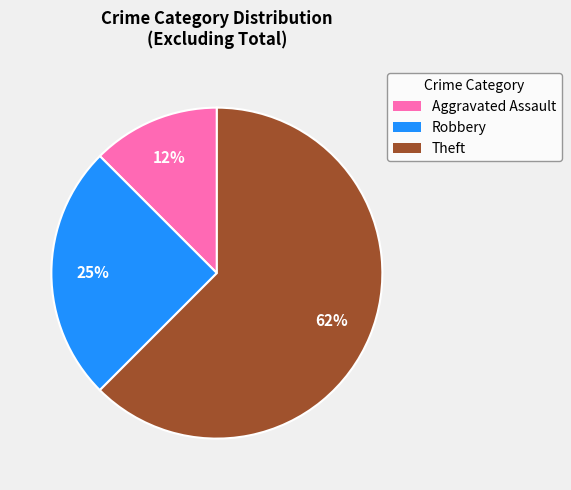

To the nearest percent, what is the average slice percentage?

33%